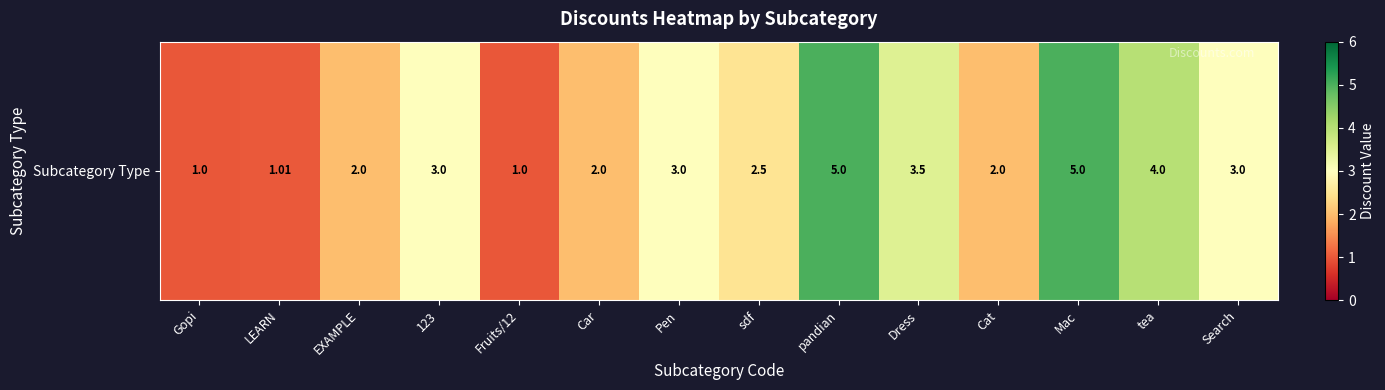

What is the maximum value shown in the chart?

5.0